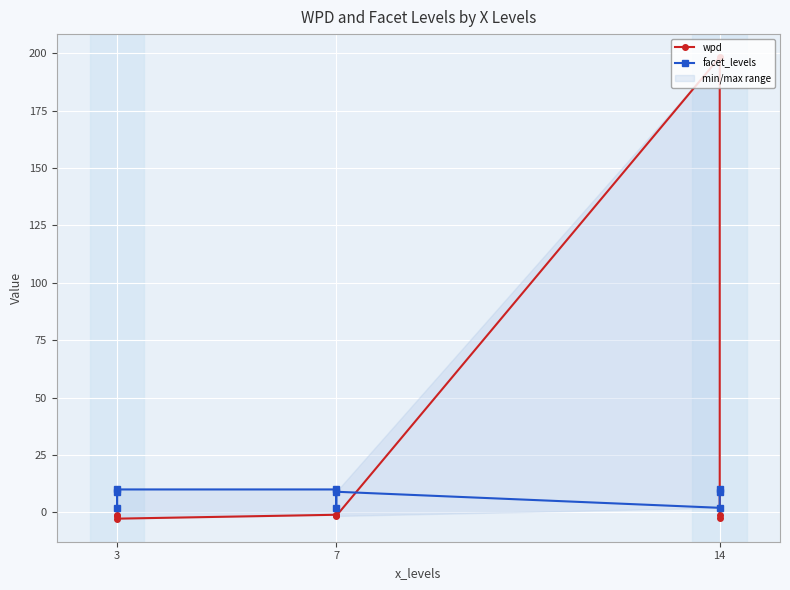

Rank the series by their average value, from lowest to highest.

facet_levels, wpd